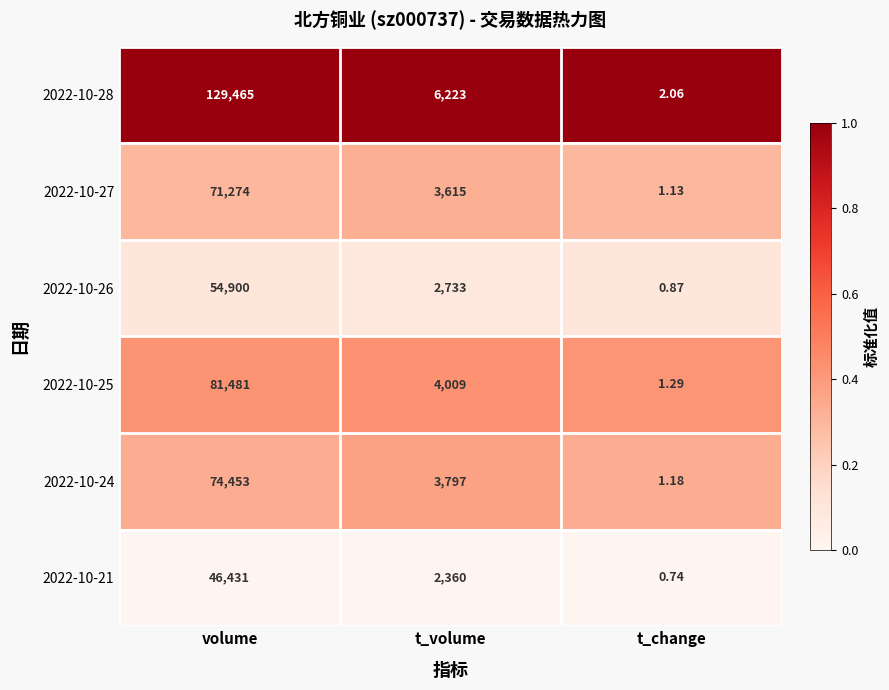

Rank the categories by 2022-10-21 value from highest to lowest.

volume, t_volume, t_change